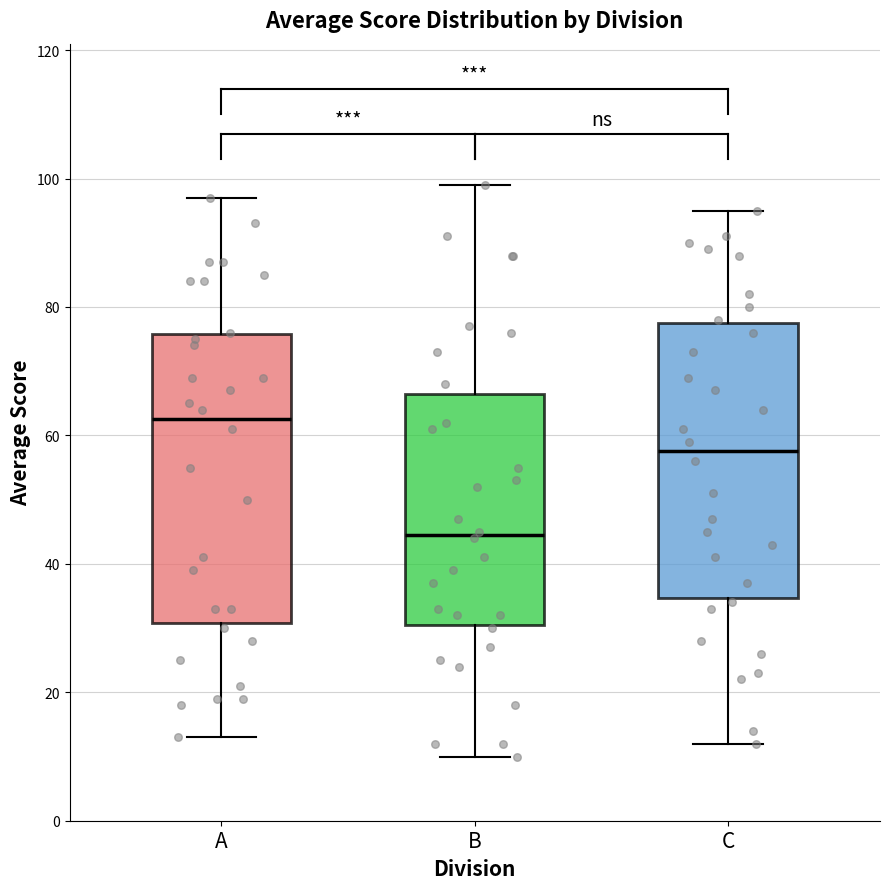

Which box's median line is the lowest?

B